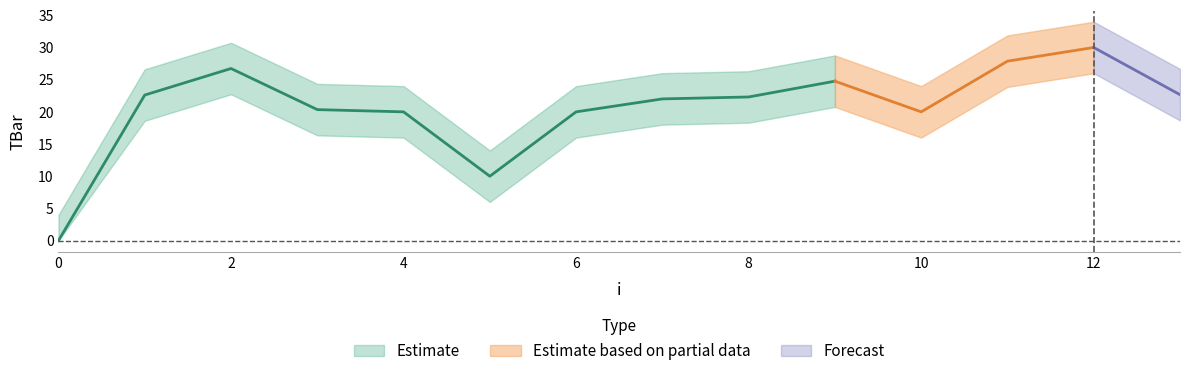

Rank the categories by value from highest to lowest.

12, 11, 2, 9, 13, 1, 8, 7, 3, 4, 6, 10, 5, 0